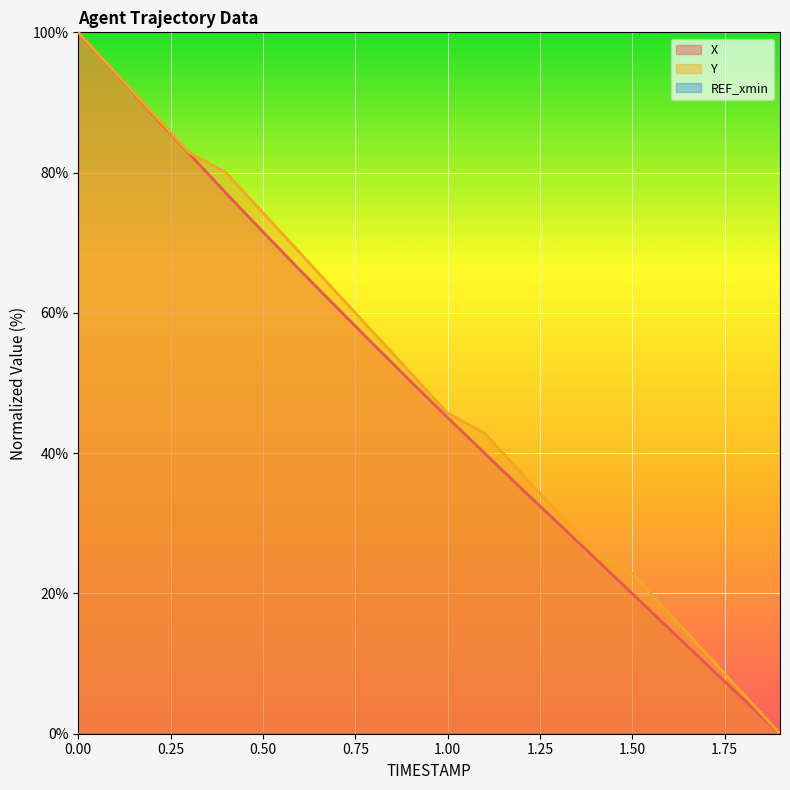

What is the difference between the highest and lowest values at 0.2?

0.1